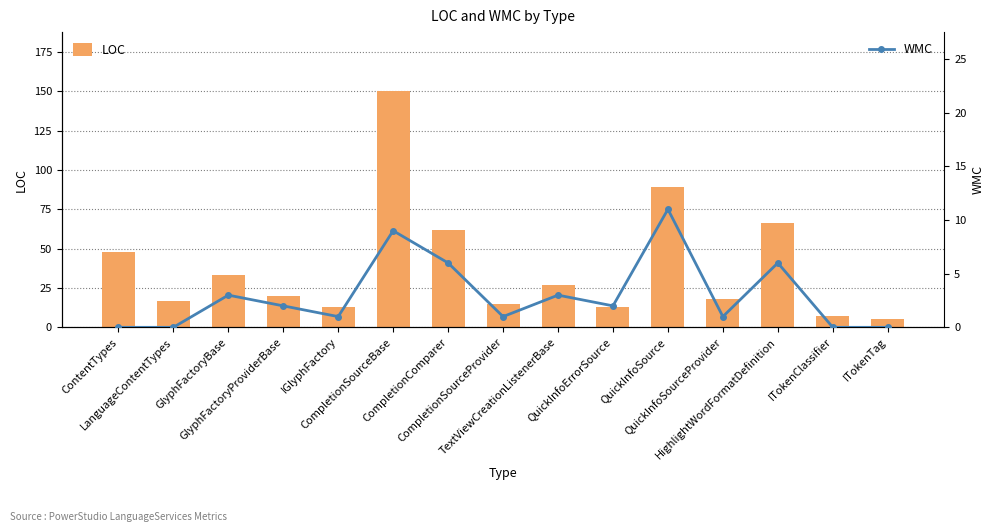

Is the value of WMC at CompletionSourceProvider greater than the value of LOC at CompletionComparer?

No